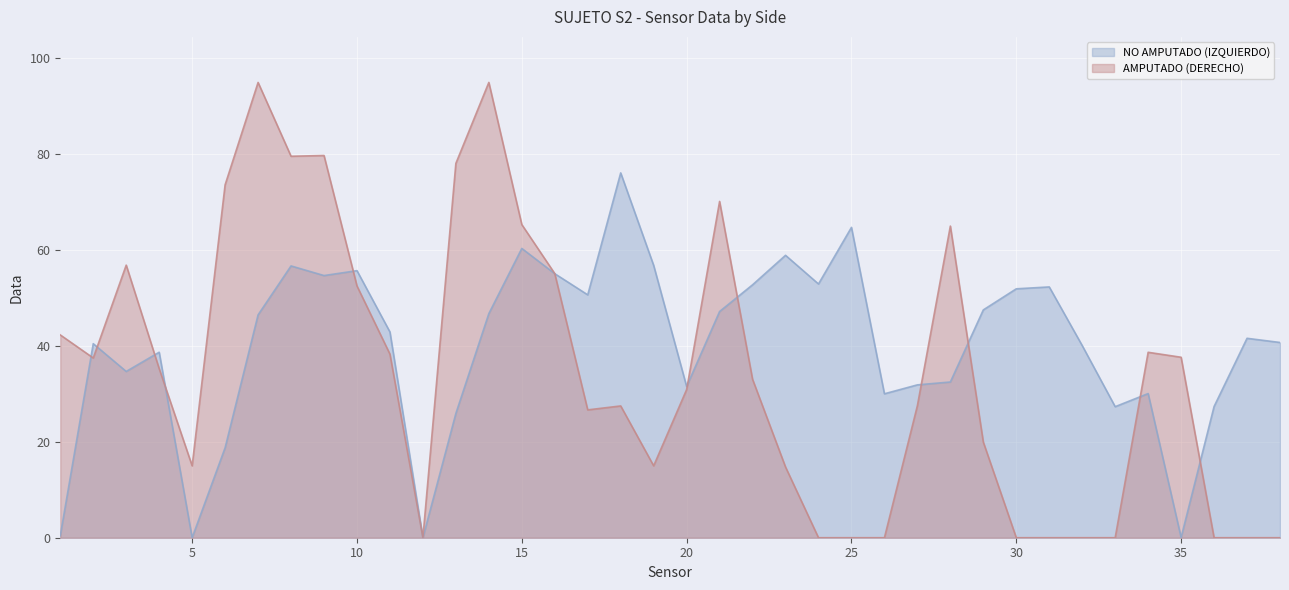

Which series has the widest spread of values?

AMPUTADO (DERECHO)